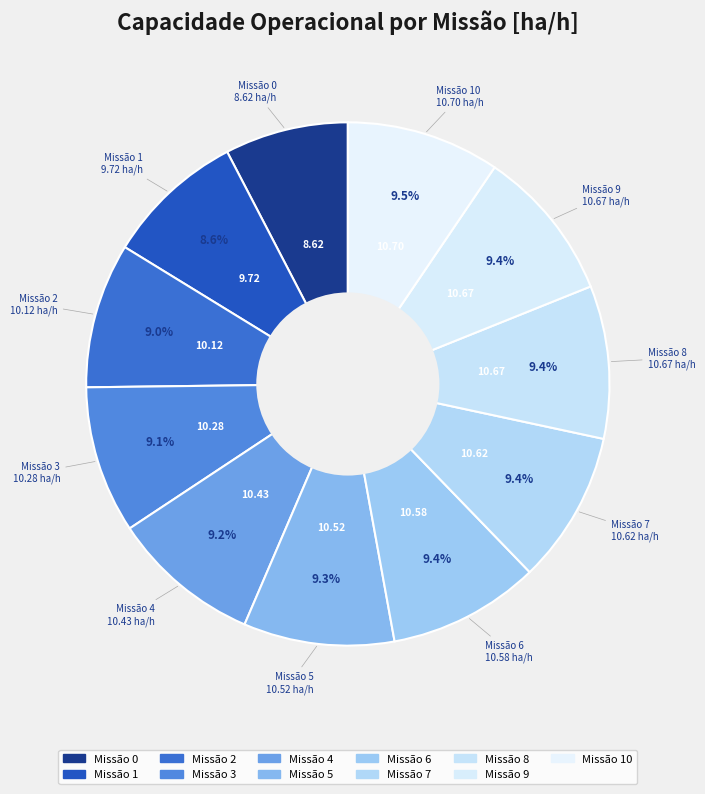

To the nearest percent, what is the difference between the largest and smallest slice percentages?

2%